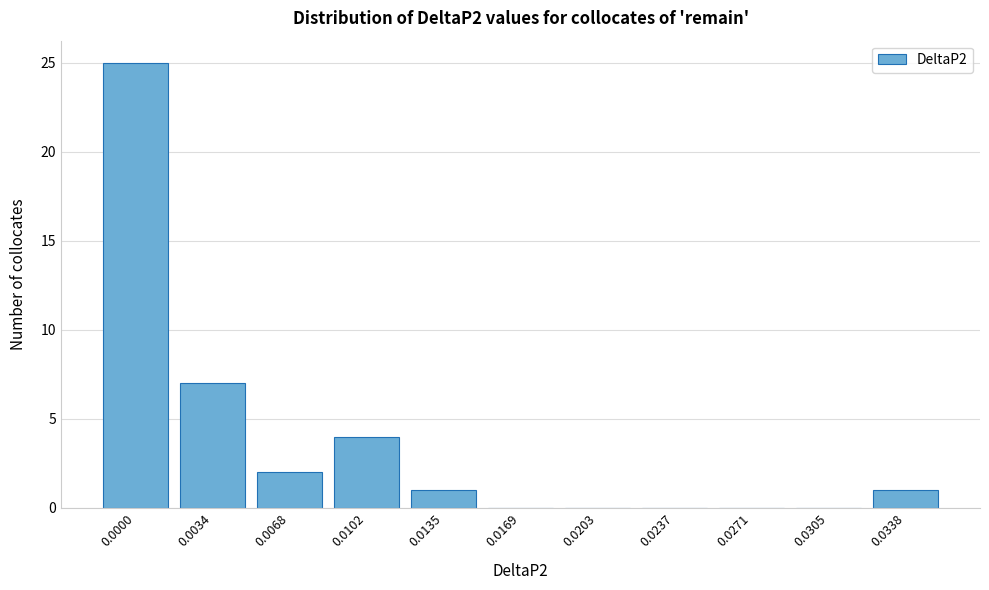

Reading right to left, extract all data points from this chart.

0.0338=1	0.0305=0	0.0271=0	0.0237=0	0.0203=0	0.0169=0	0.0135=1	0.0102=4	0.0068=2	0.0034=7	0.0000=25